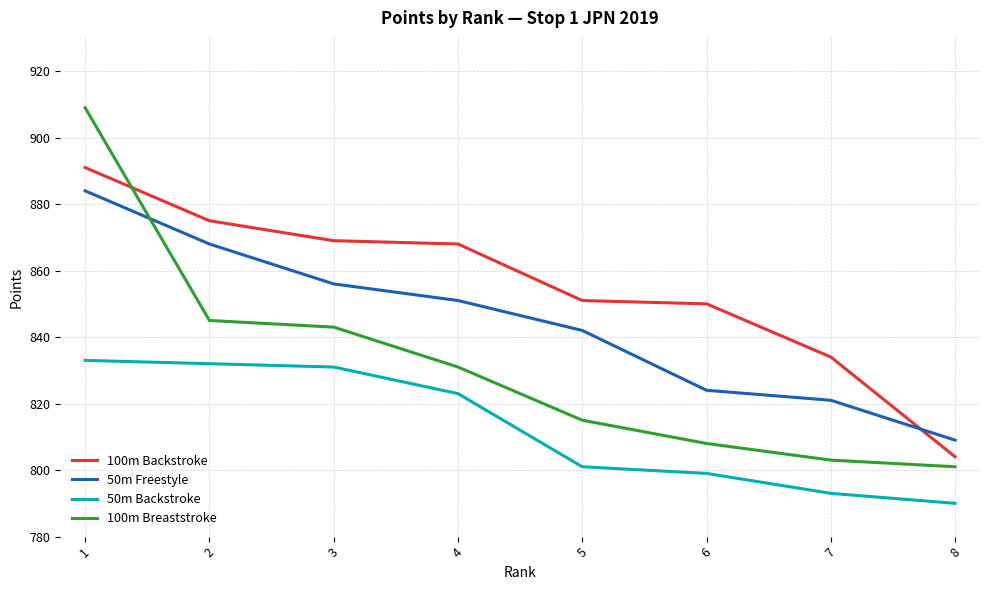

Reading right to left, extract all data points from this chart.

100m Backstroke: 804	834	850	851	868	869	875	891
50m Freestyle: 809	821	824	842	851	856	868	884
50m Backstroke: 790	793	799	801	823	831	832	833
100m Breaststroke: 801	803	808	815	831	843	845	909